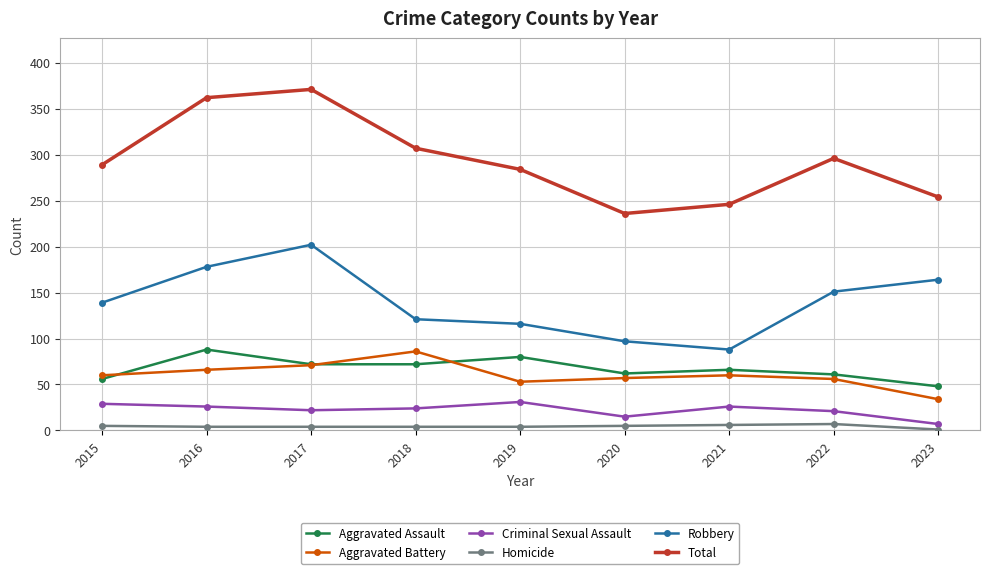

Which series has the widest spread of values?

Total